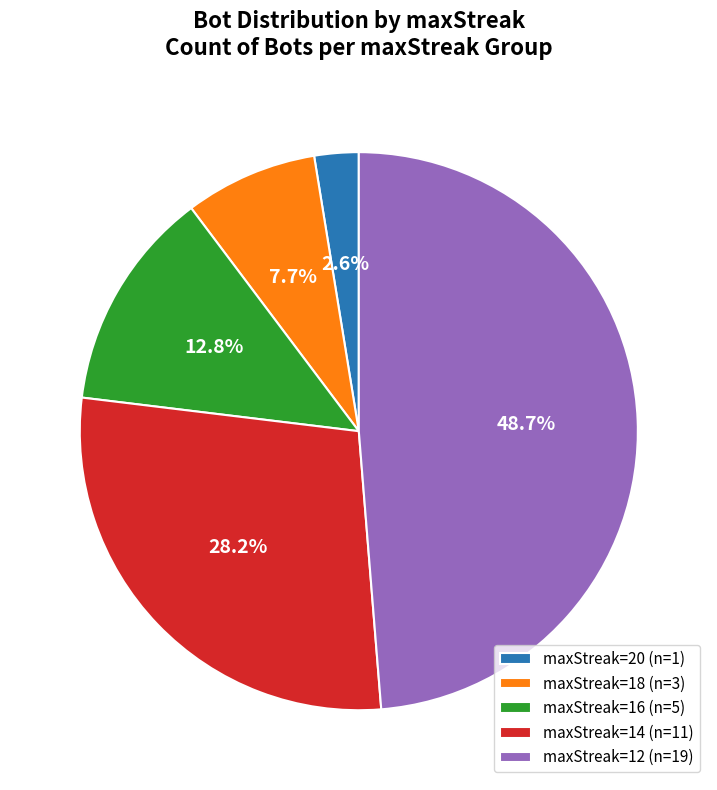

Combined, do maxStreak=14 (n=11) and maxStreak=18 (n=3) account for over 50%?

No